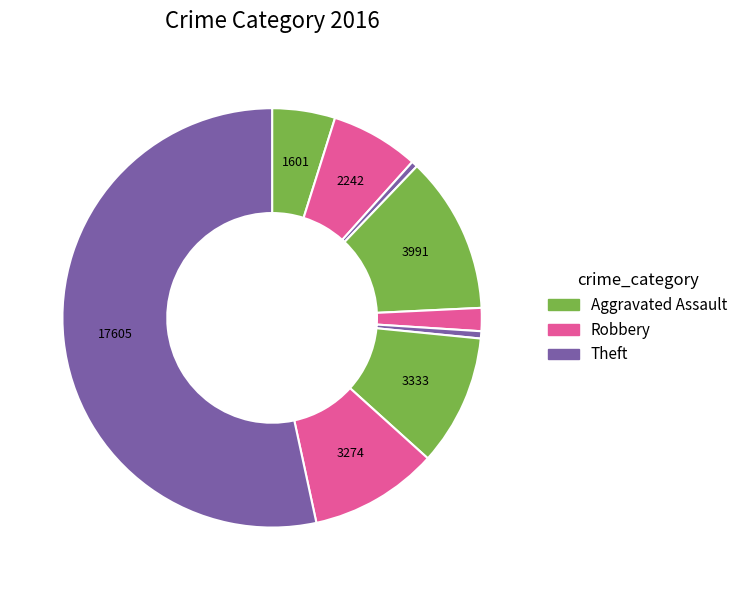

How many segments does this pie chart have?

9